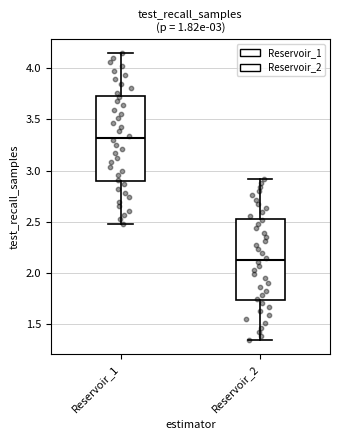

Which box has the lowest median line?

Reservoir_2